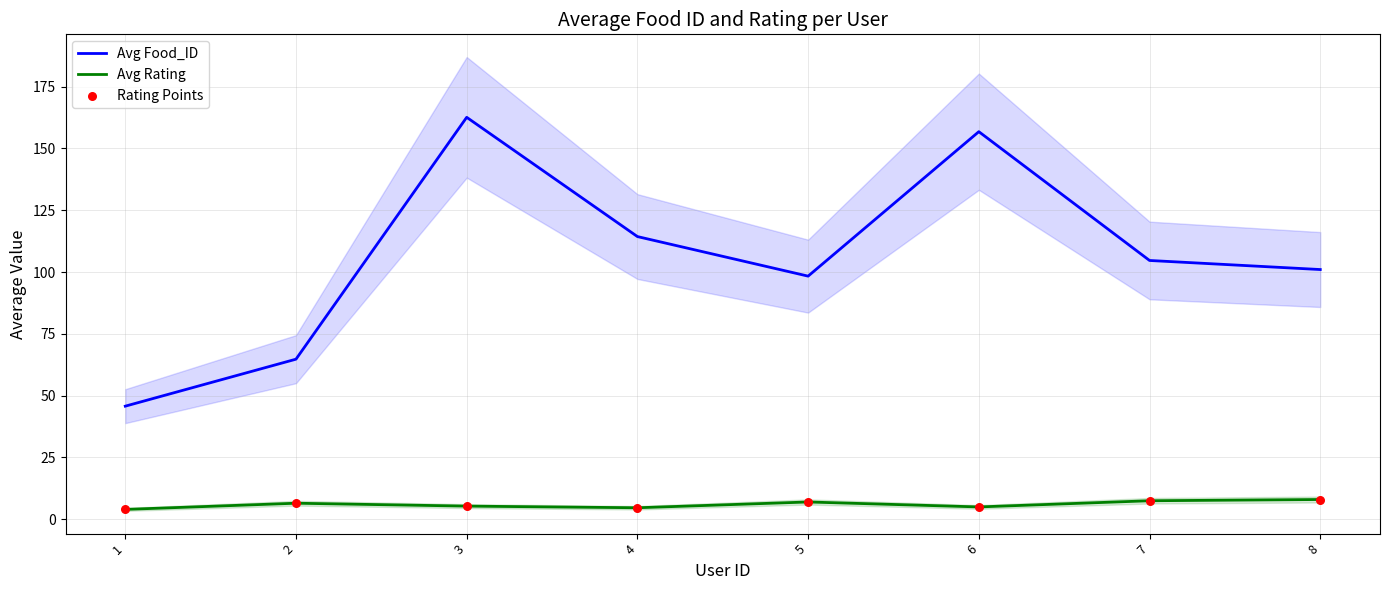

At which category is the sum across all series the highest?

3